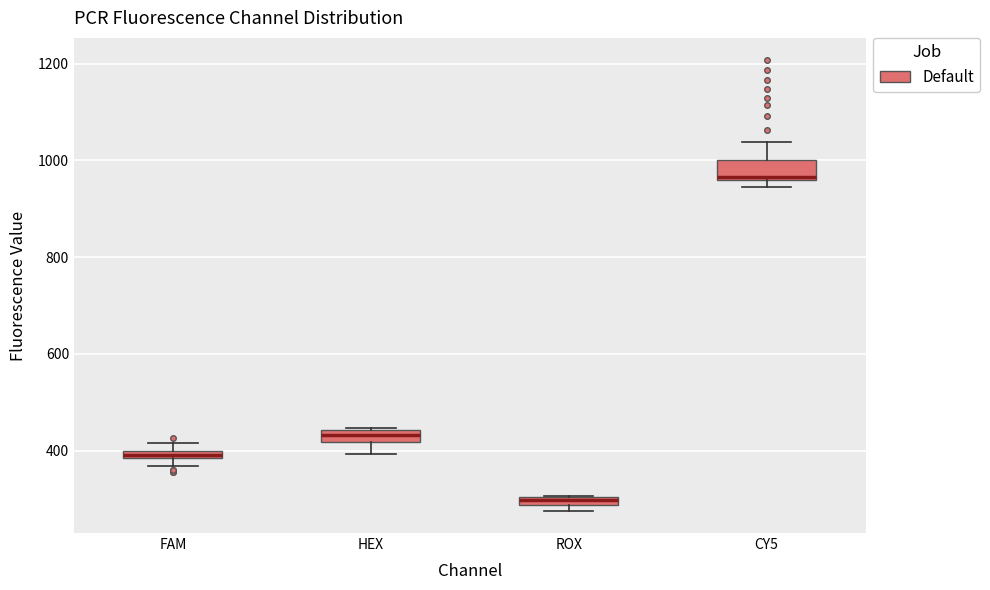

Which box has the lowest median line?

ROX